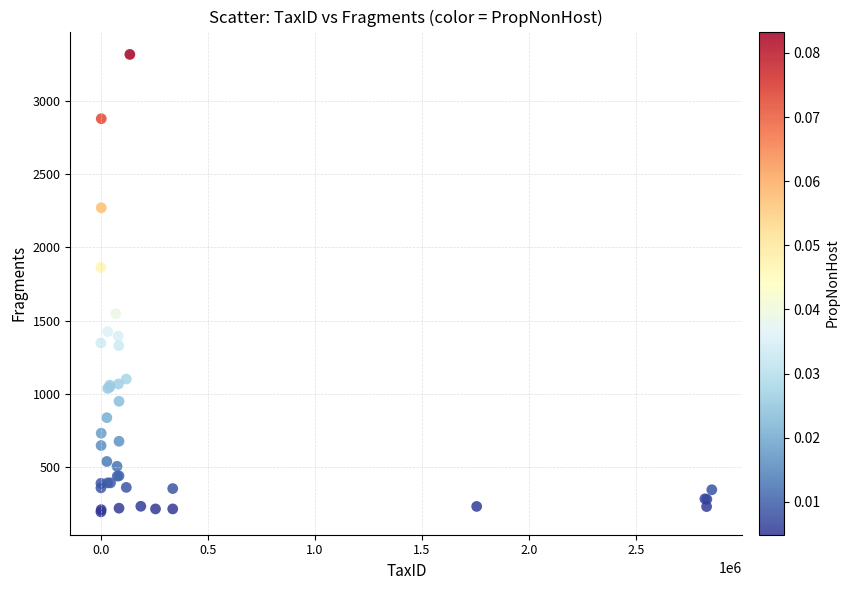

What Y value in the scatter plot is closest to 1756?

1863